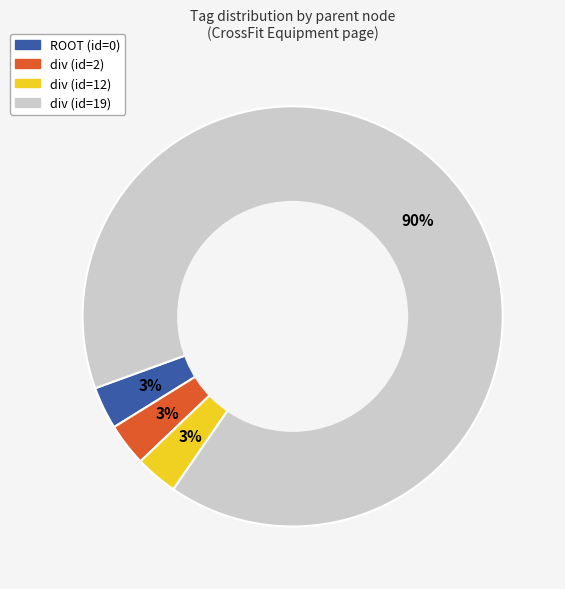

Does div (id=19) account for over 50% of the chart?

Yes